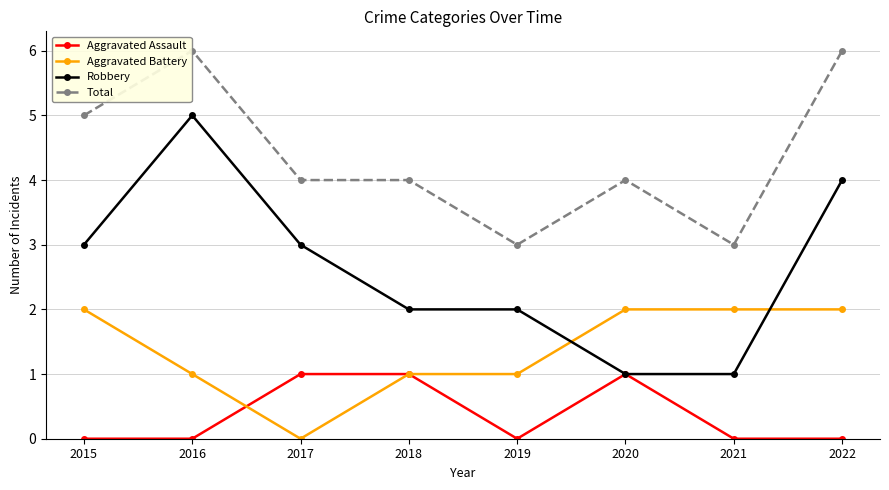

Reading right to left, what are all the values shown in this chart?

Aggravated Assault: 2022=0	2021=0	2020=1	2019=0	2018=1	2017=1	2016=0	2015=0
Aggravated Battery: 2022=2	2021=2	2020=2	2019=1	2018=1	2017=0	2016=1	2015=2
Robbery: 2022=4	2021=1	2020=1	2019=2	2018=2	2017=3	2016=5	2015=3
Total: 2022=6	2021=3	2020=4	2019=3	2018=4	2017=4	2016=6	2015=5